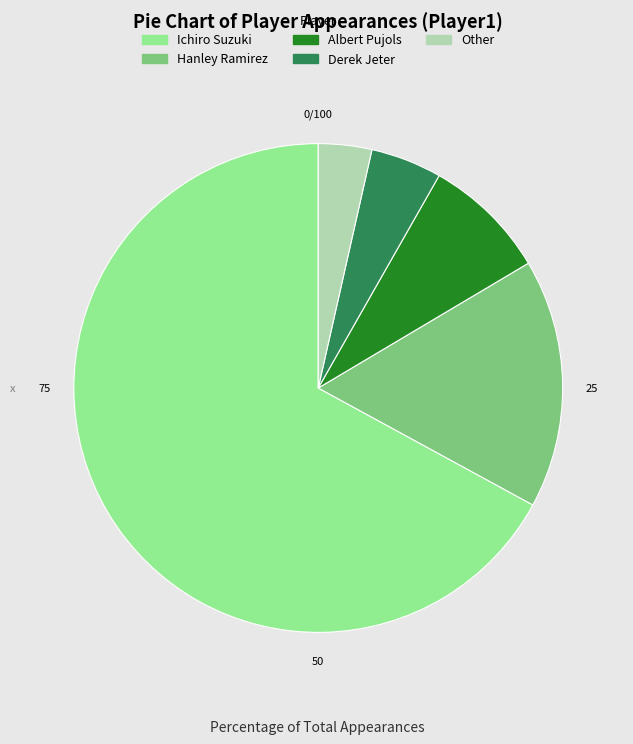

Combined, do Ichiro Suzuki and Albert Pujols account for over 50%?

Yes